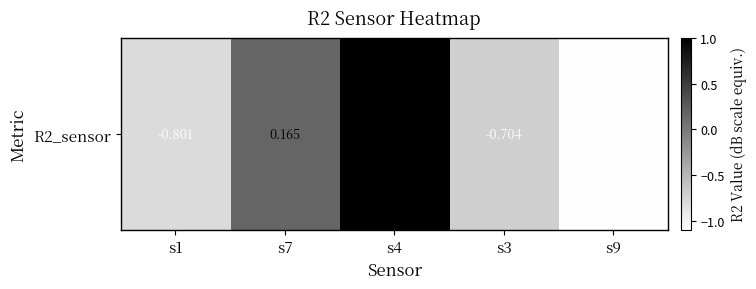

List the labels in order of value, largest first.

s4, s7, s3, s1, s9